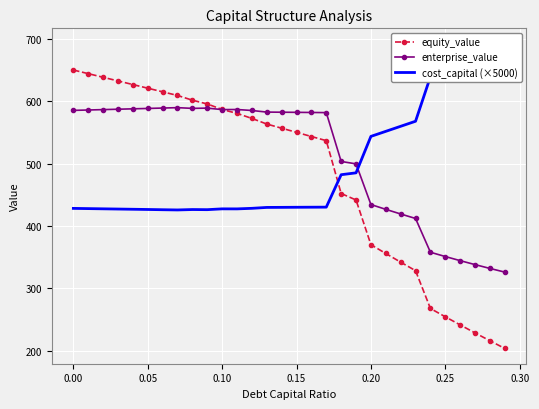

What is the lowest value of the enterprise_value series?

325.9